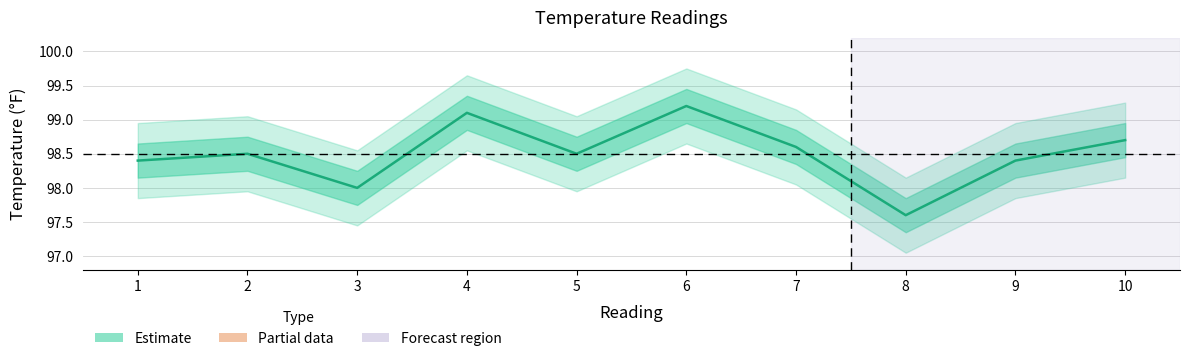

What is the value of the 2nd point from the left?

98.5